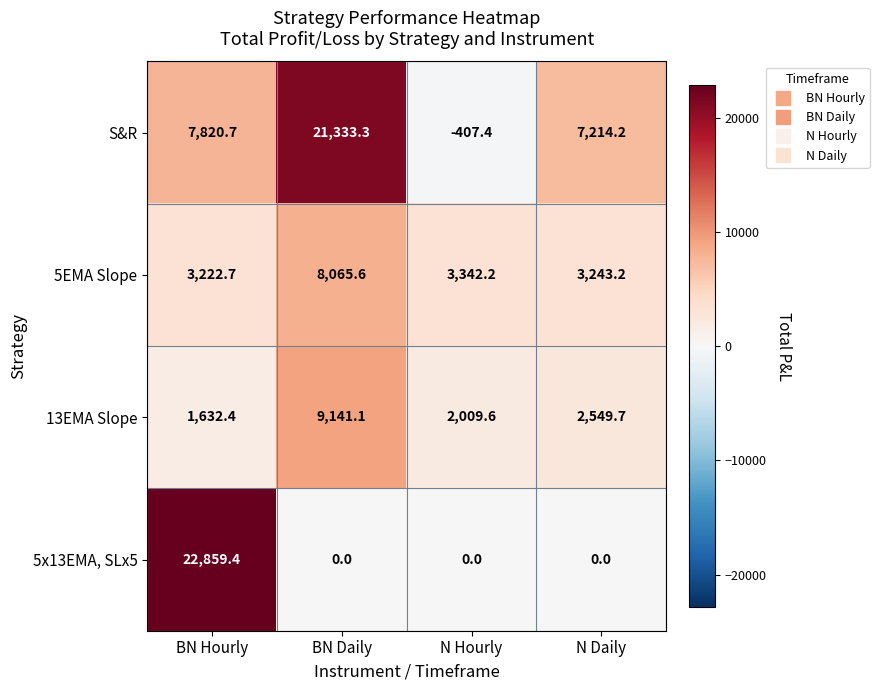

What is the maximum value shown in the chart?

22859.4